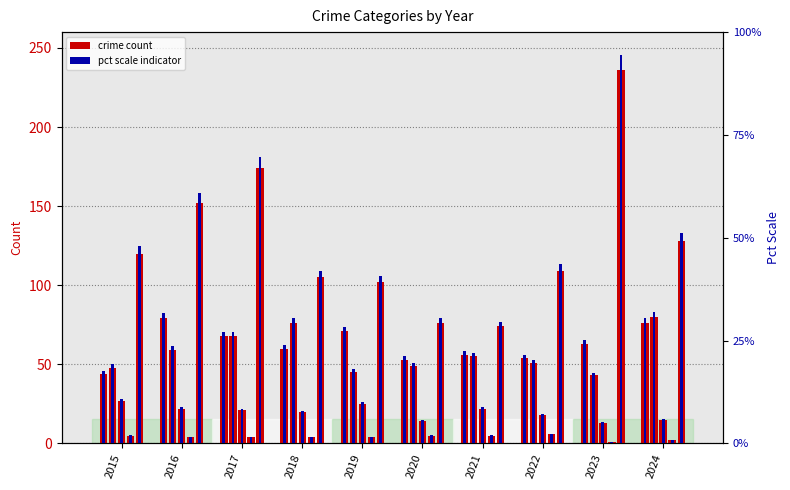

How many bars are there in total?

60